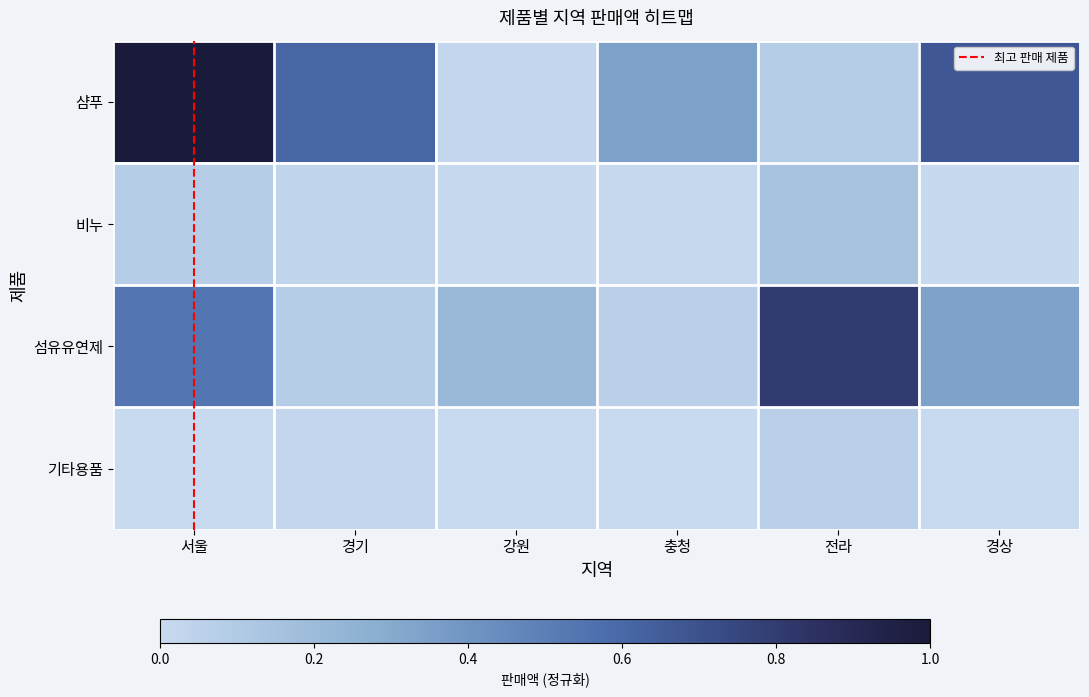

What is the total value across all series at 경상?

1.0